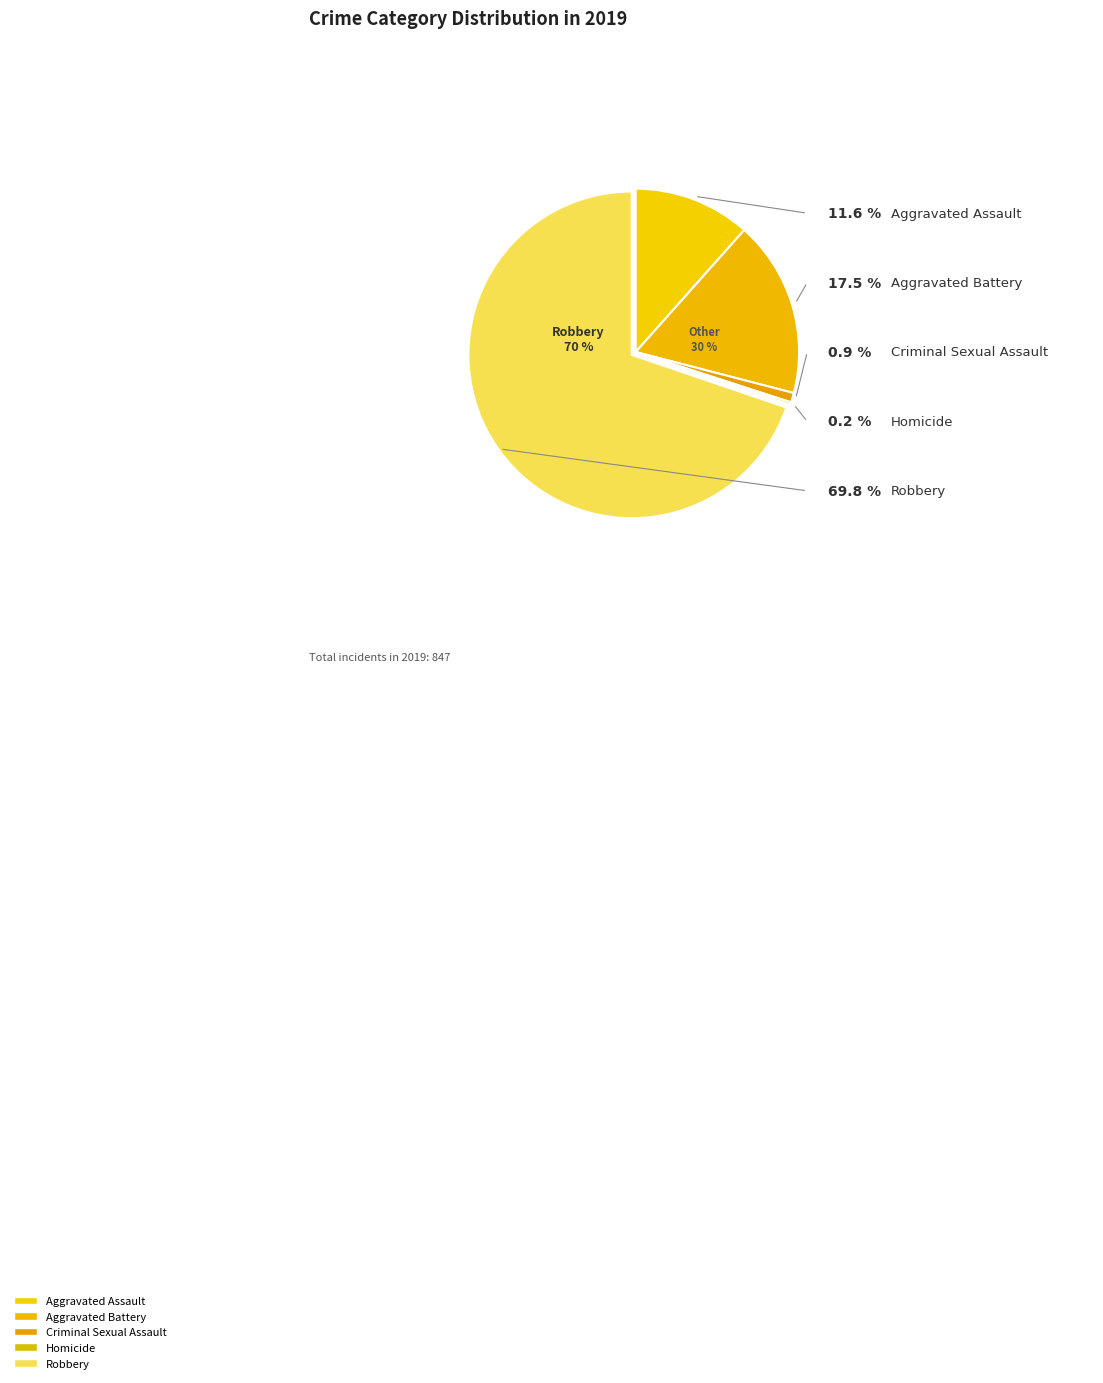

Combined, what portion of the pie is Criminal Sexual Assault and Aggravated Battery?

18.4%